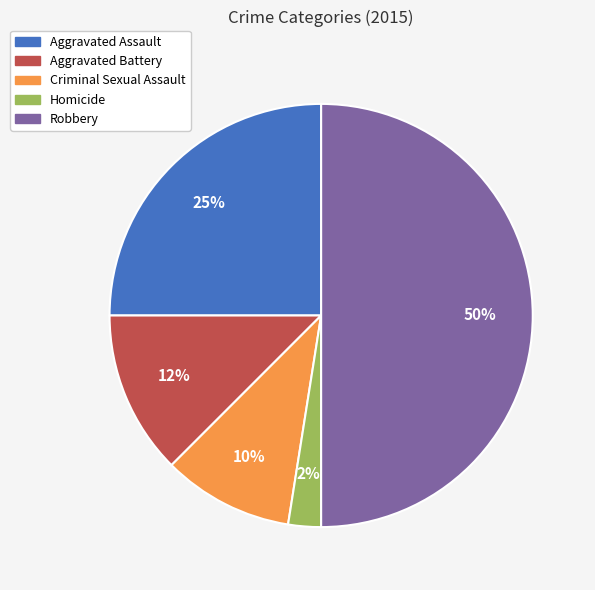

To the nearest percent, what is the average slice percentage?

20%